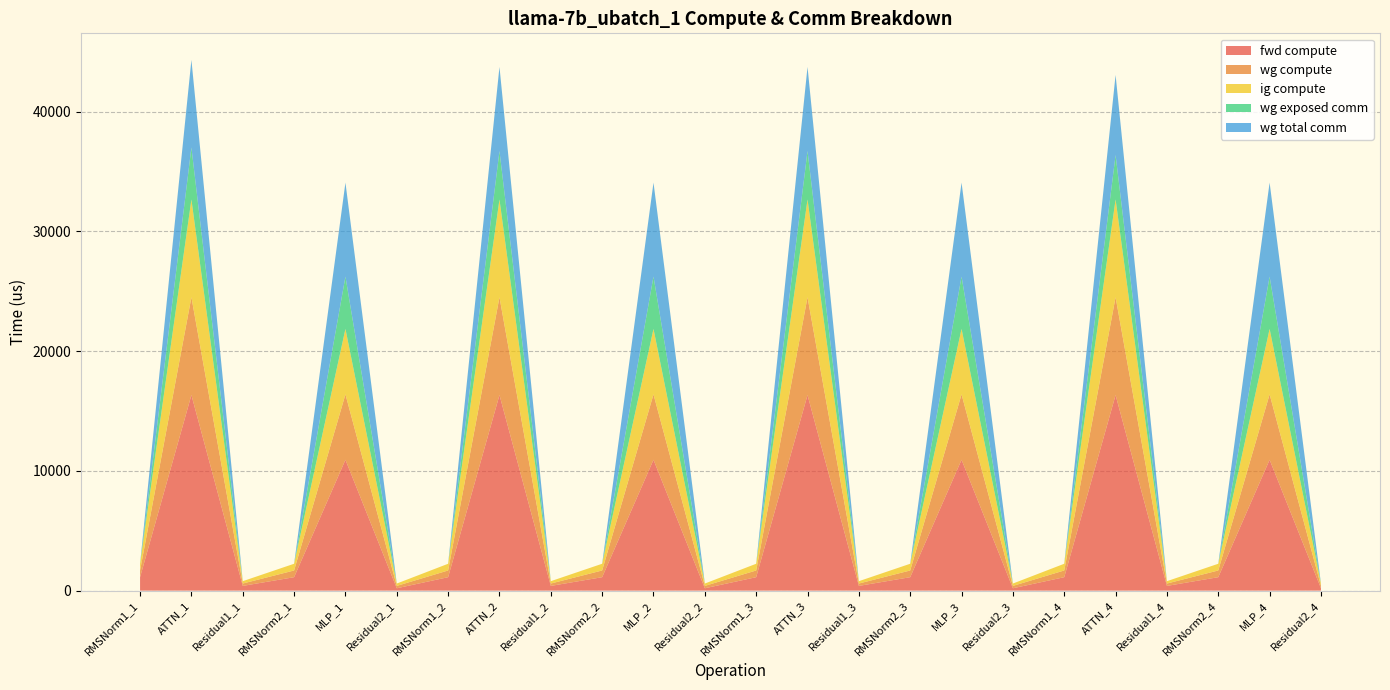

Reading left to right, transcribe all the data shown in this chart.

fwd compute: RMSNorm1_1=1122.3	ATTN_1=16337.2	Residual1_1=394.5	RMSNorm2_1=1122.3	MLP_1=10930.4	Residual2_1=197.2	RMSNorm1_2=1122.3	ATTN_2=16337.2	Residual1_2=394.5	RMSNorm2_2=1122.3	MLP_2=10930.4	Residual2_2=197.2	RMSNorm1_3=1122.3	ATTN_3=16337.2	Residual1_3=394.5	RMSNorm2_3=1122.3	MLP_3=10930.4	Residual2_3=197.2	RMSNorm1_4=1122.3	ATTN_4=16337.2	Residual1_4=394.5	RMSNorm2_4=1122.3	MLP_4=10930.4	Residual2_4=197.2
wg compute: RMSNorm1_1=561.1	ATTN_1=8168.6	Residual1_1=197.2	RMSNorm2_1=561.1	MLP_1=5465.2	Residual2_1=197.2	RMSNorm1_2=561.1	ATTN_2=8168.6	Residual1_2=197.2	RMSNorm2_2=561.1	MLP_2=5465.2	Residual2_2=197.2	RMSNorm1_3=561.1	ATTN_3=8168.6	Residual1_3=197.2	RMSNorm2_3=561.1	MLP_3=5465.2	Residual2_3=197.2	RMSNorm1_4=561.1	ATTN_4=8168.6	Residual1_4=197.2	RMSNorm2_4=561.1	MLP_4=5465.2	Residual2_4=197.2
ig compute: RMSNorm1_1=561.1	ATTN_1=8168.6	Residual1_1=197.2	RMSNorm2_1=561.1	MLP_1=5465.2	Residual2_1=197.2	RMSNorm1_2=561.1	ATTN_2=8168.6	Residual1_2=197.2	RMSNorm2_2=561.1	MLP_2=5465.2	Residual2_2=197.2	RMSNorm1_3=561.1	ATTN_3=8168.6	Residual1_3=197.2	RMSNorm2_3=561.1	MLP_3=5465.2	Residual2_3=197.2	RMSNorm1_4=561.1	ATTN_4=8168.6	Residual1_4=197.2	RMSNorm2_4=561.1	MLP_4=5465.2	Residual2_4=197.2
wg exposed comm: RMSNorm1_1=0.0	ATTN_1=4337.9	Residual1_1=0.0	RMSNorm2_1=0.0	MLP_1=4368.6	Residual2_1=0.0	RMSNorm1_2=0.0	ATTN_2=4044.0	Residual1_2=0.0	RMSNorm2_2=0.0	MLP_2=4368.6	Residual2_2=0.0	RMSNorm1_3=0.0	ATTN_3=4044.0	Residual1_3=0.0	RMSNorm2_3=0.0	MLP_3=4368.6	Residual2_3=0.0	RMSNorm1_4=0.0	ATTN_4=3708.1	Residual1_4=0.0	RMSNorm2_4=0.0	MLP_4=4368.6	Residual2_4=0.0
wg total comm: RMSNorm1_1=0.0	ATTN_1=7321.0	Residual1_1=0.0	RMSNorm2_1=0.0	MLP_1=7851.5	Residual2_1=0.0	RMSNorm1_2=0.0	ATTN_2=7027.0	Residual1_2=0.0	RMSNorm2_2=0.0	MLP_2=7851.5	Residual2_2=0.0	RMSNorm1_3=0.0	ATTN_3=7027.0	Residual1_3=0.0	RMSNorm2_3=0.0	MLP_3=7851.5	Residual2_3=0.0	RMSNorm1_4=0.0	ATTN_4=6691.1	Residual1_4=0.0	RMSNorm2_4=0.0	MLP_4=7851.5	Residual2_4=0.0